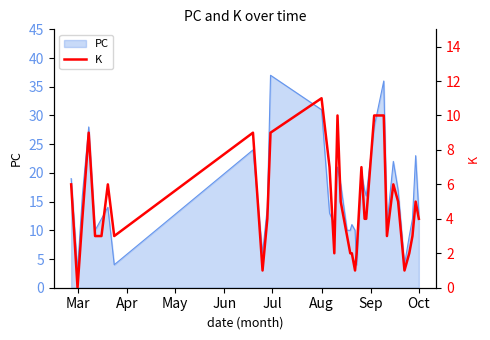

At which label does PC reach its minimum?

Mar